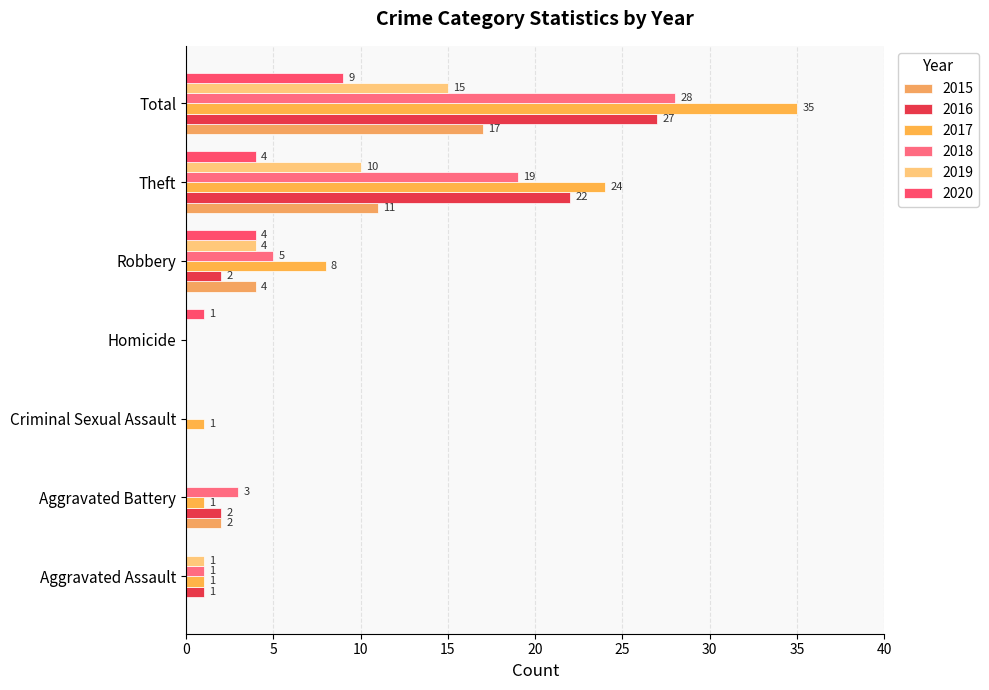

The value of 2015 at Total is 17. True or false?

True